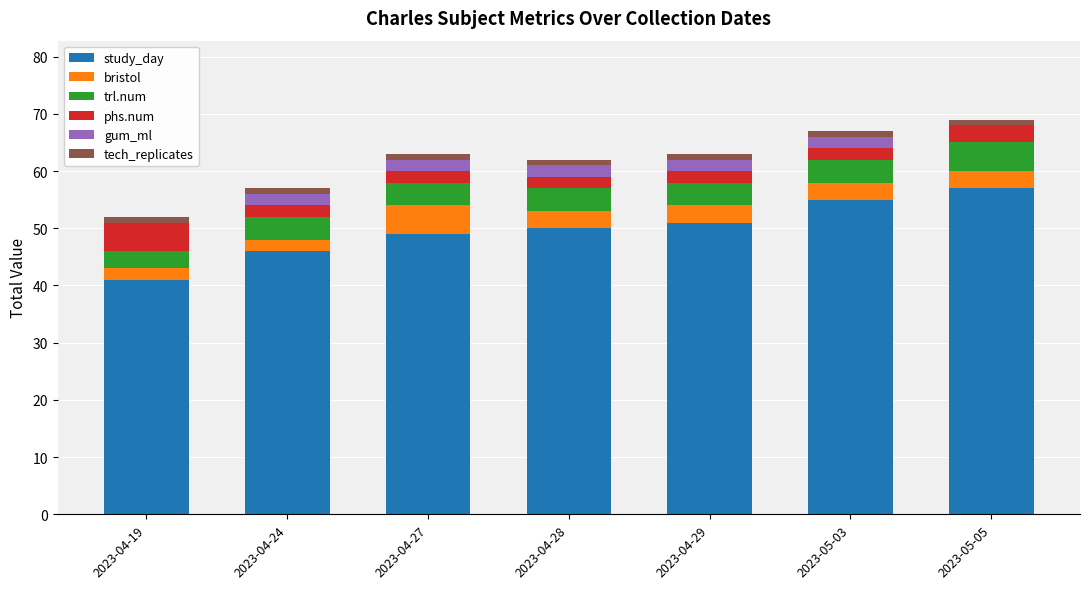

The study_day series shows 25 at 2023-05-05. True or false?

False